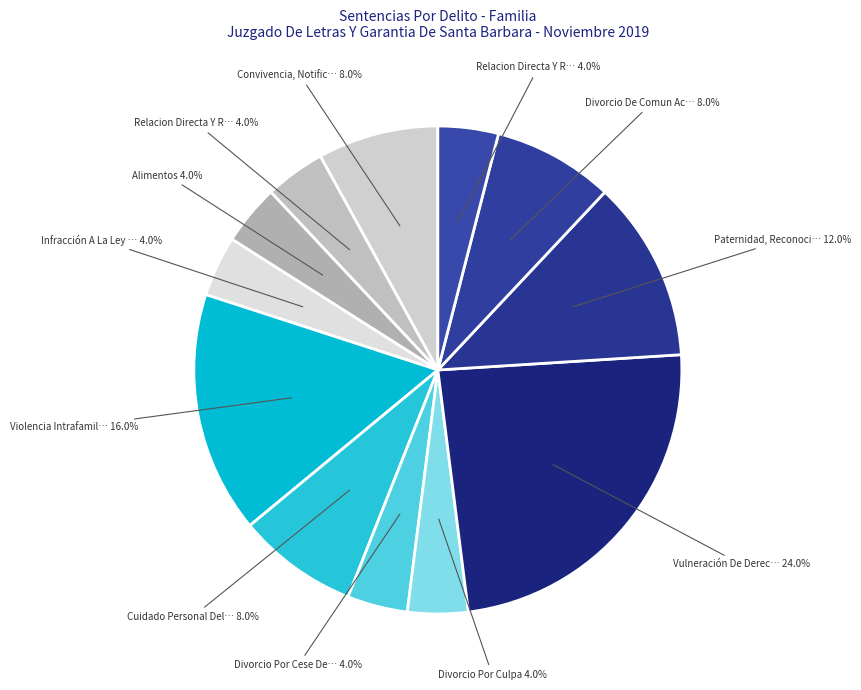

How many slices are in this pie chart?

12